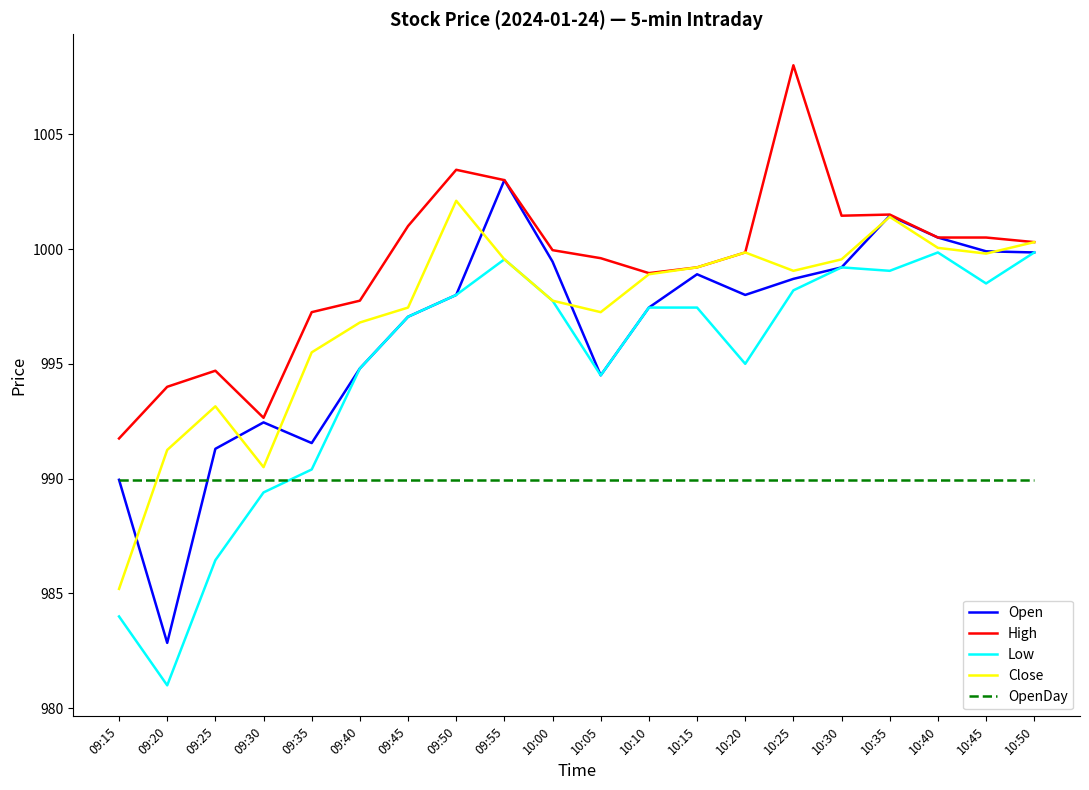

Rank the series by their maximum value, from lowest to highest.

OpenDay, Low, Close, Open, High